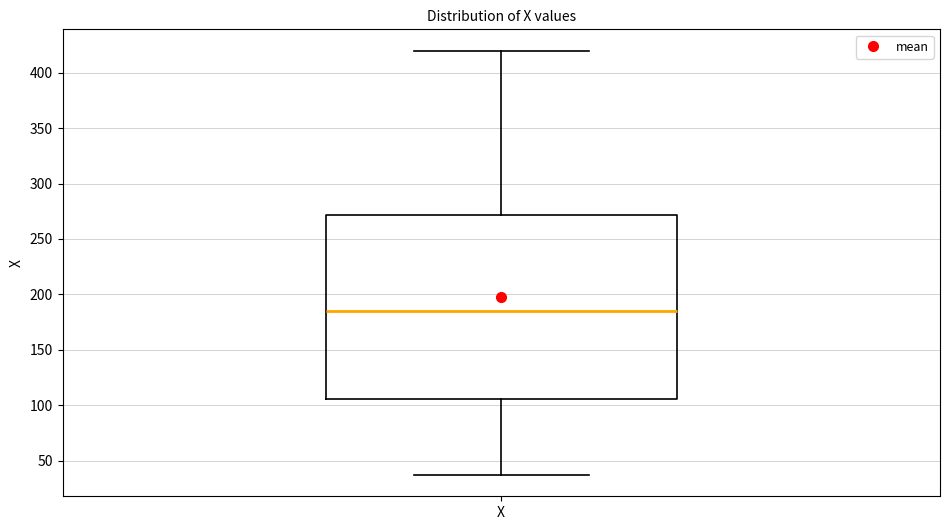

Read this box plot against the y-axis: the position of the median line, the range covered by the box, and the ends of both whiskers. The values are not printed on the chart, so give them approximately, as read against the axis.

median 185, box 105 to 270, whiskers 35 to 420